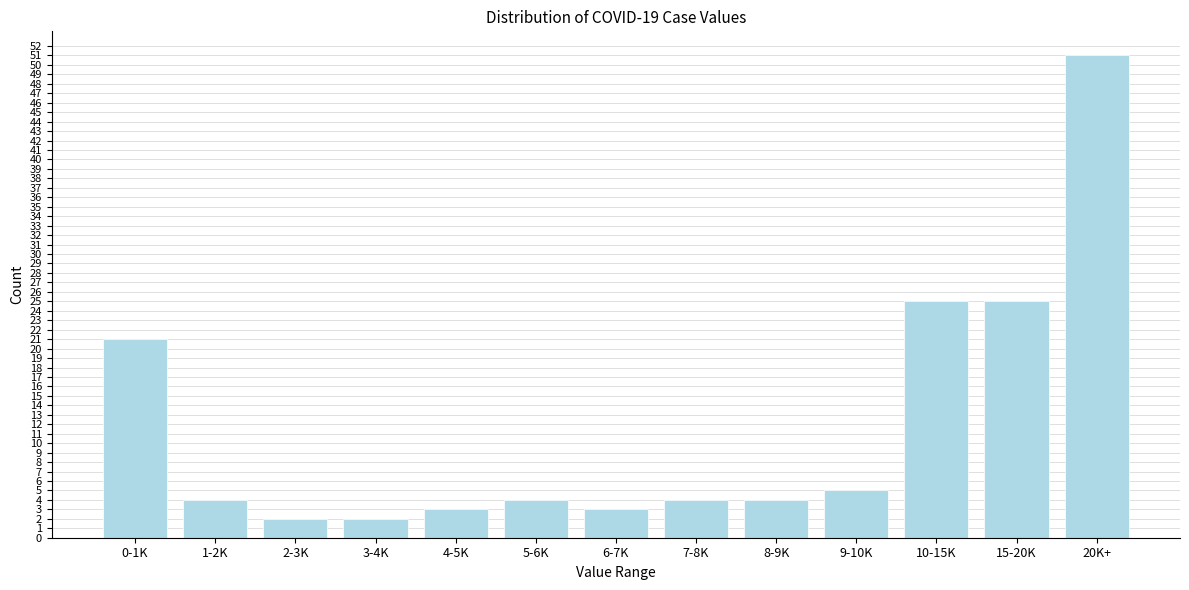

Reading left to right, extract all data points from this chart.

21	4	2	2	3	4	3	4	4	5	25	25	51